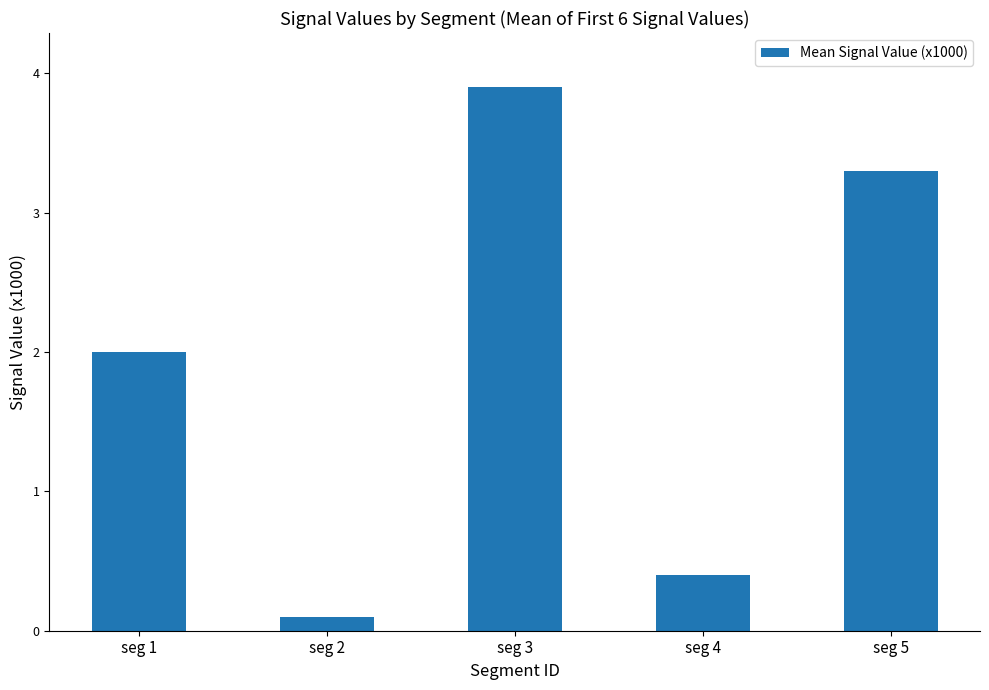

At which category does the chart reach its peak across all series?

seg 3